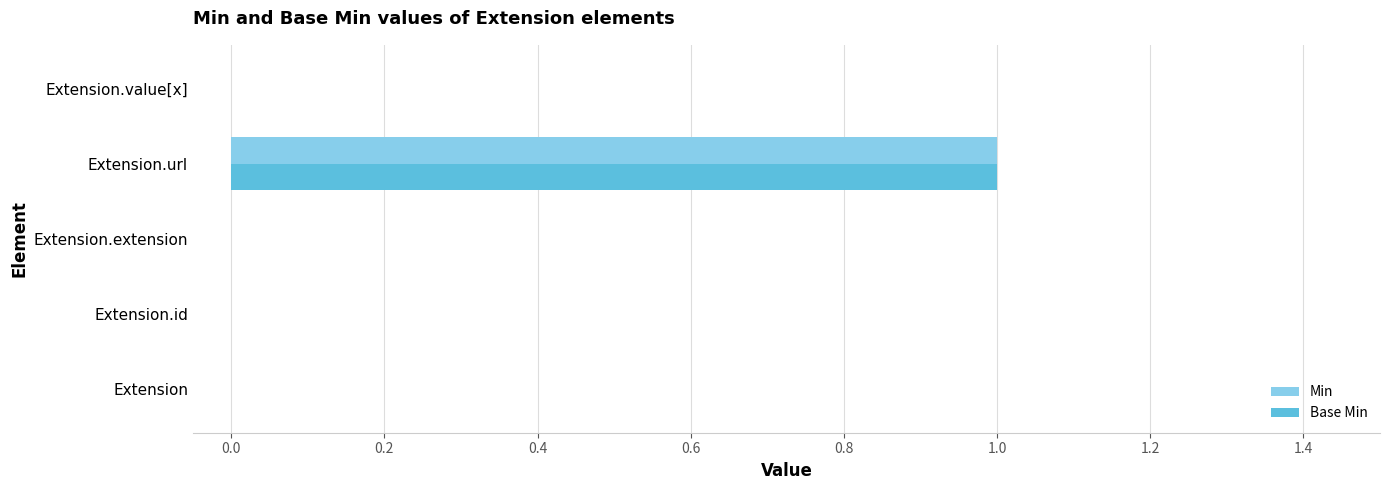

At which label does Min reach its peak?

Extension.url